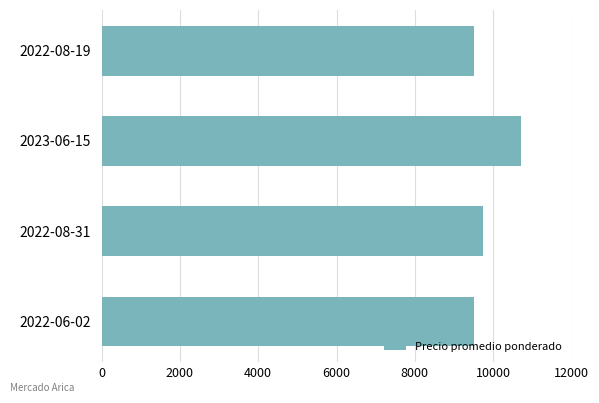

The value at 2022-06-02 is 14897. True or false?

False